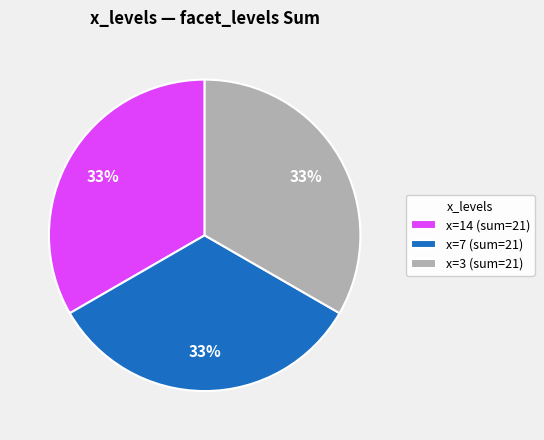

The x=3 (sum=21) slice represents 24% of the pie. True or false?

False